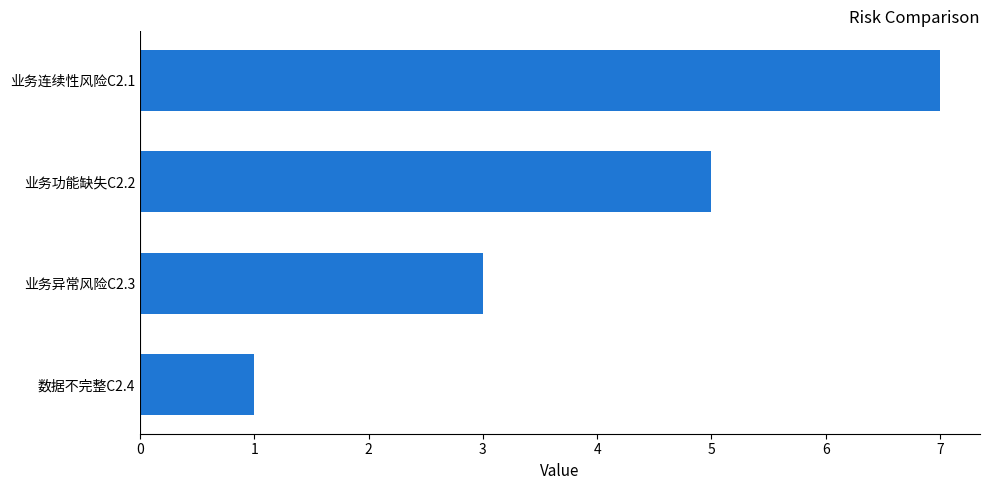

Reading bottom to top, what are all the values shown in this chart?

1	3	5	7